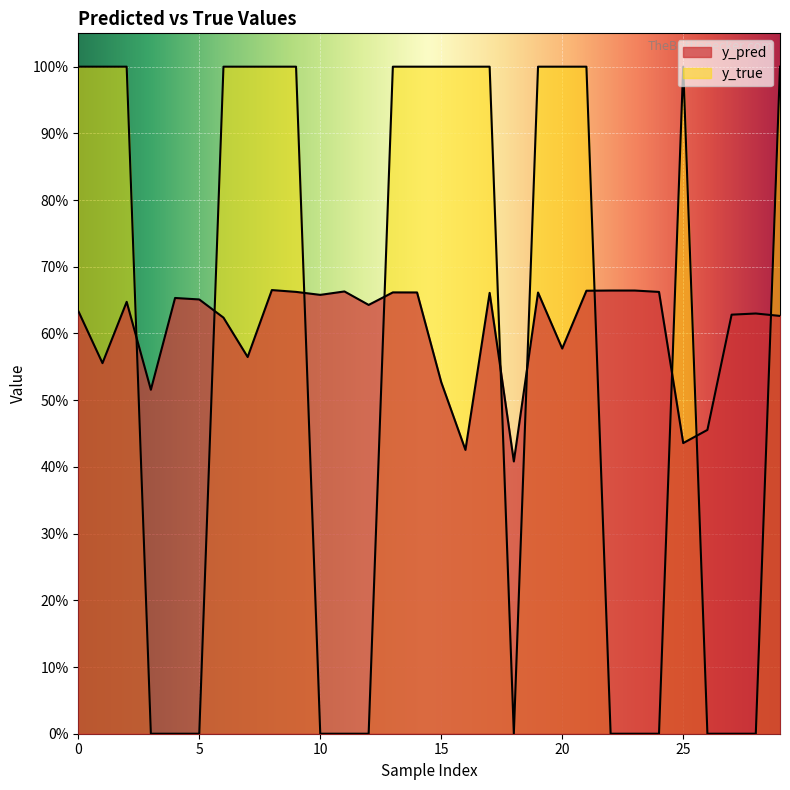

How many categories are shown in the chart?

30